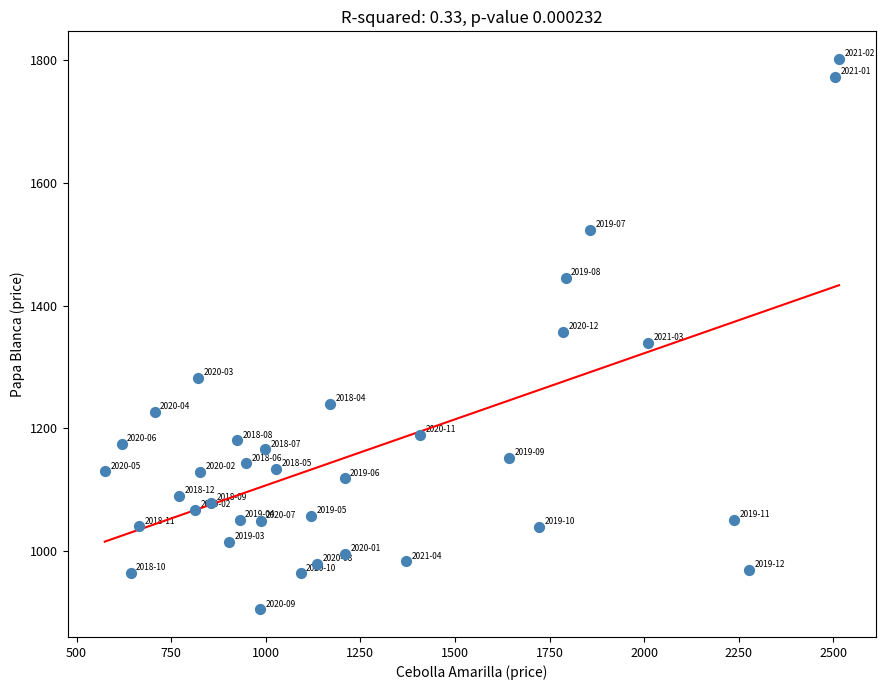

What is the range of Y values (max minus min)?

897.1